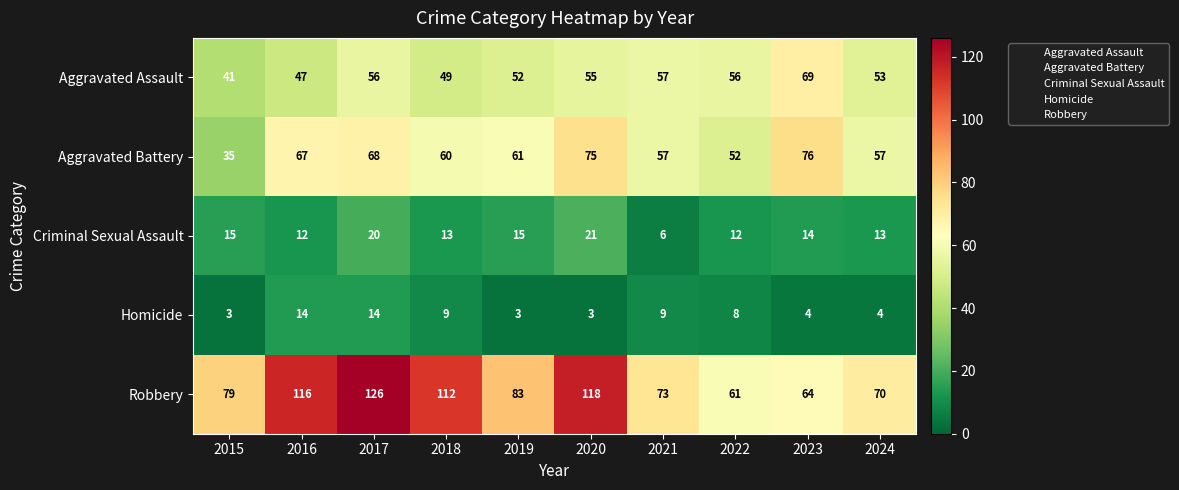

The value of Aggravated Battery at 2023 is 103. True or false?

False